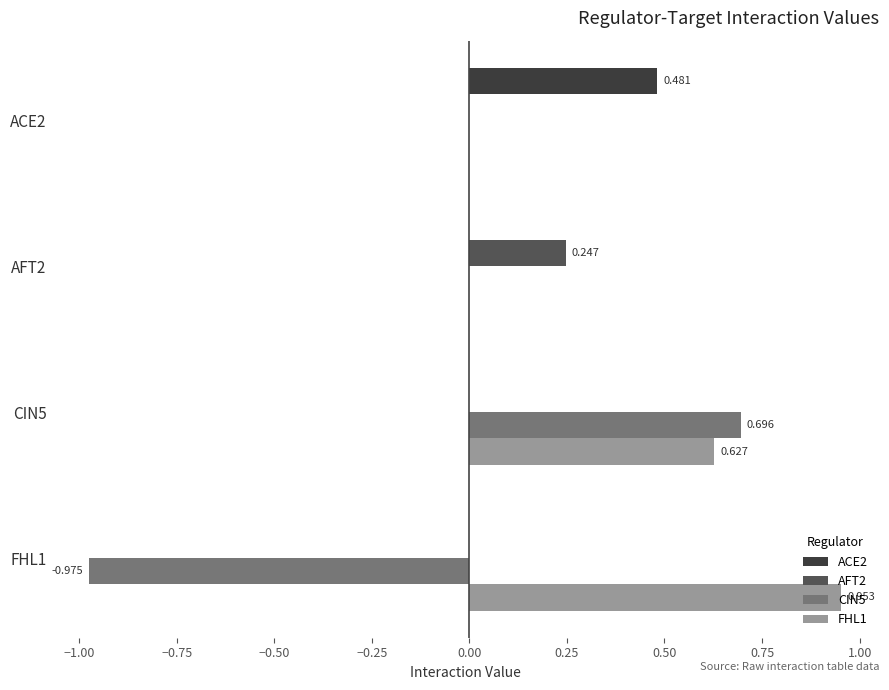

How many CIN5 values are between 0 and 1?

3